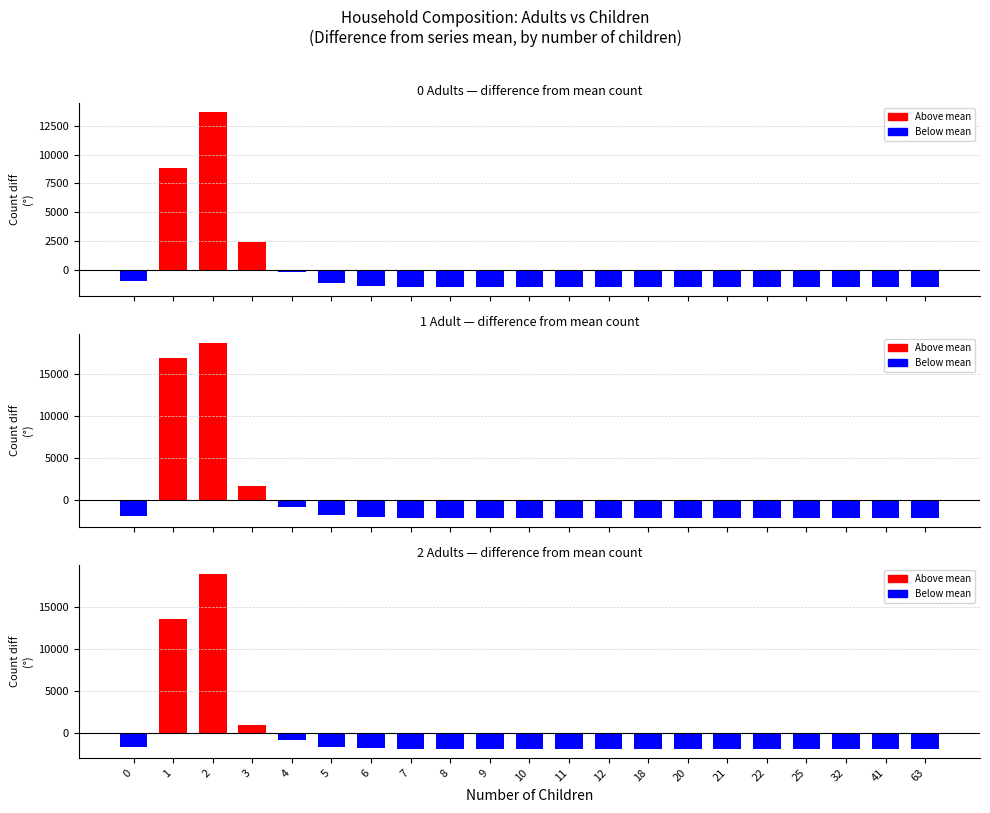

At which category is the sum across all series the highest?

2